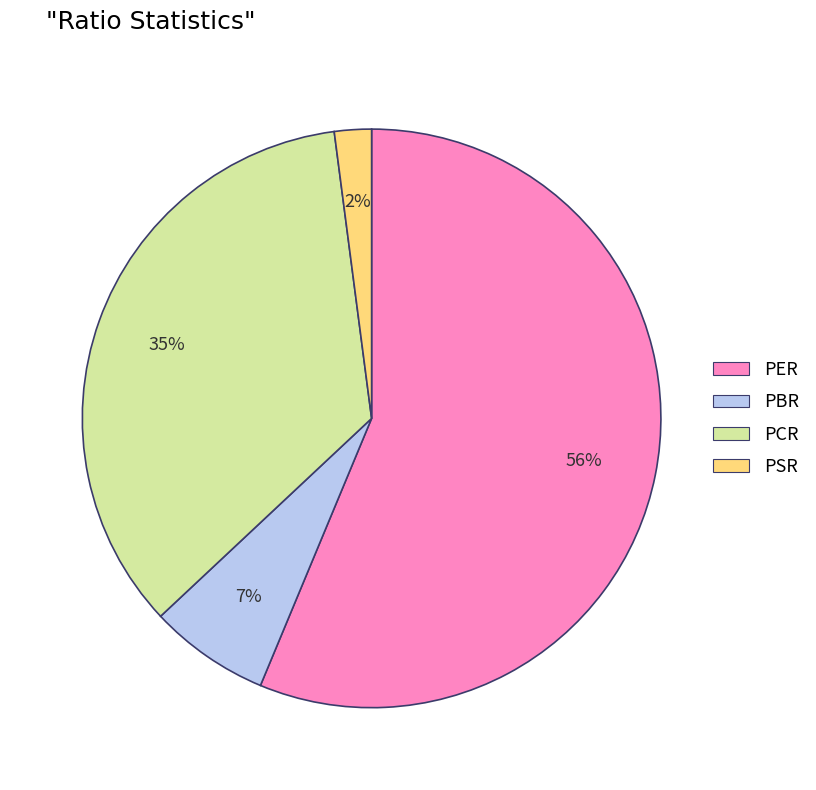

How many slices are in this pie chart?

4